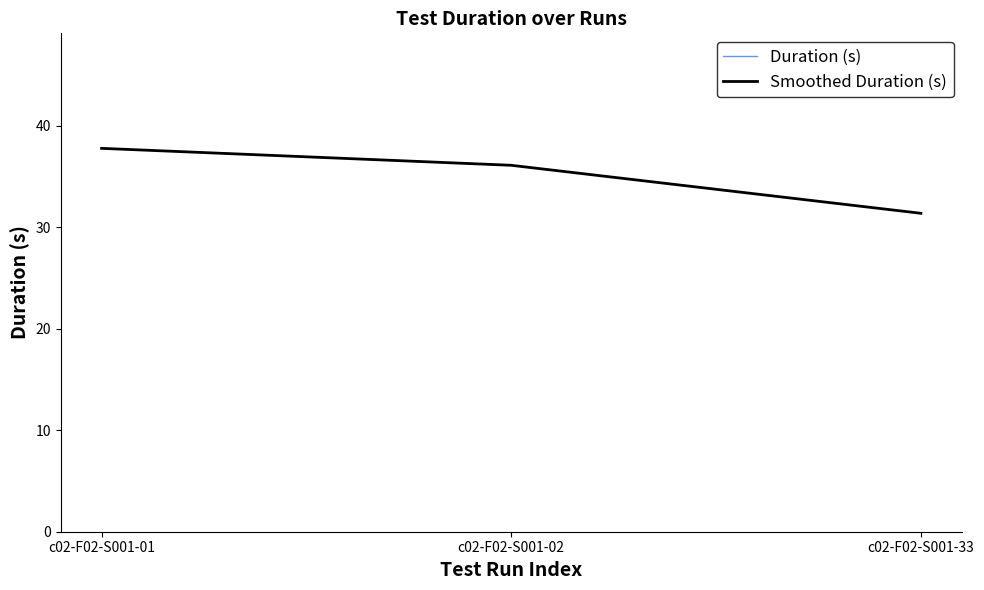

Reading left to right, extract all data points from this chart.

Duration (s): 37.8	36.1	31.4
Smoothed Duration (s): 37.8	36.1	31.4